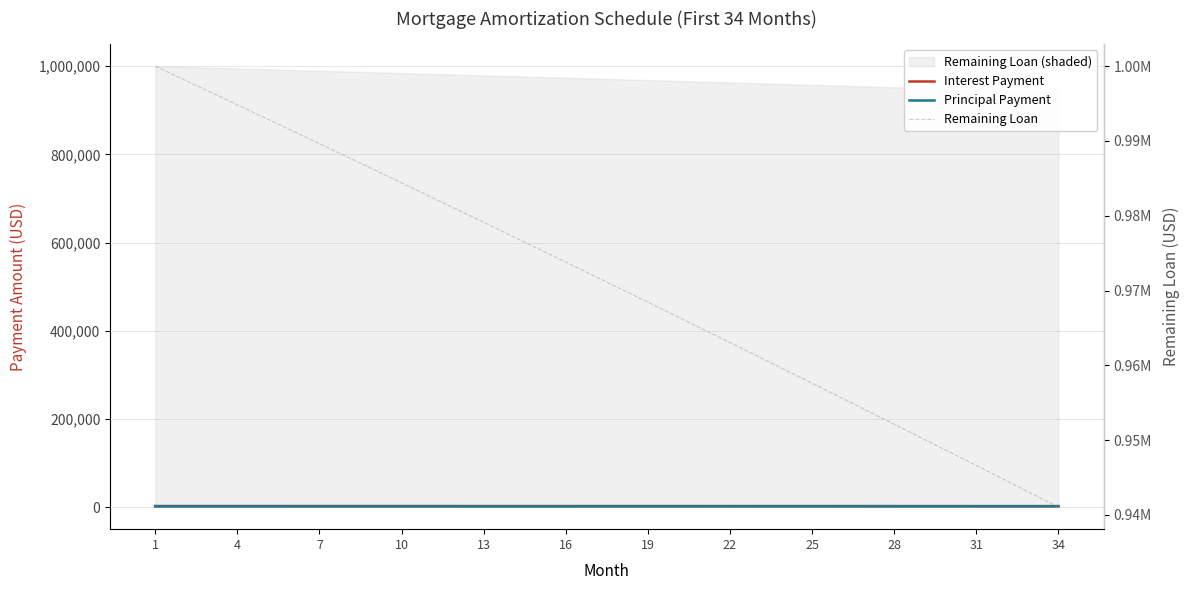

What is the minimum value shown in the chart?

1716.0